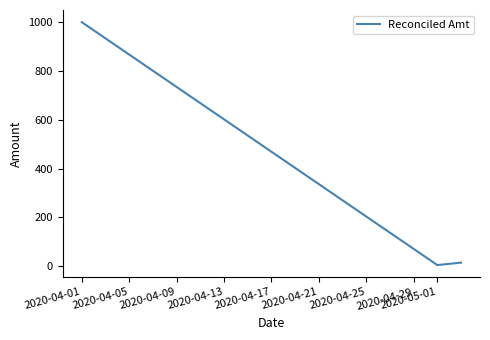

What is the greatest value displayed?

1000